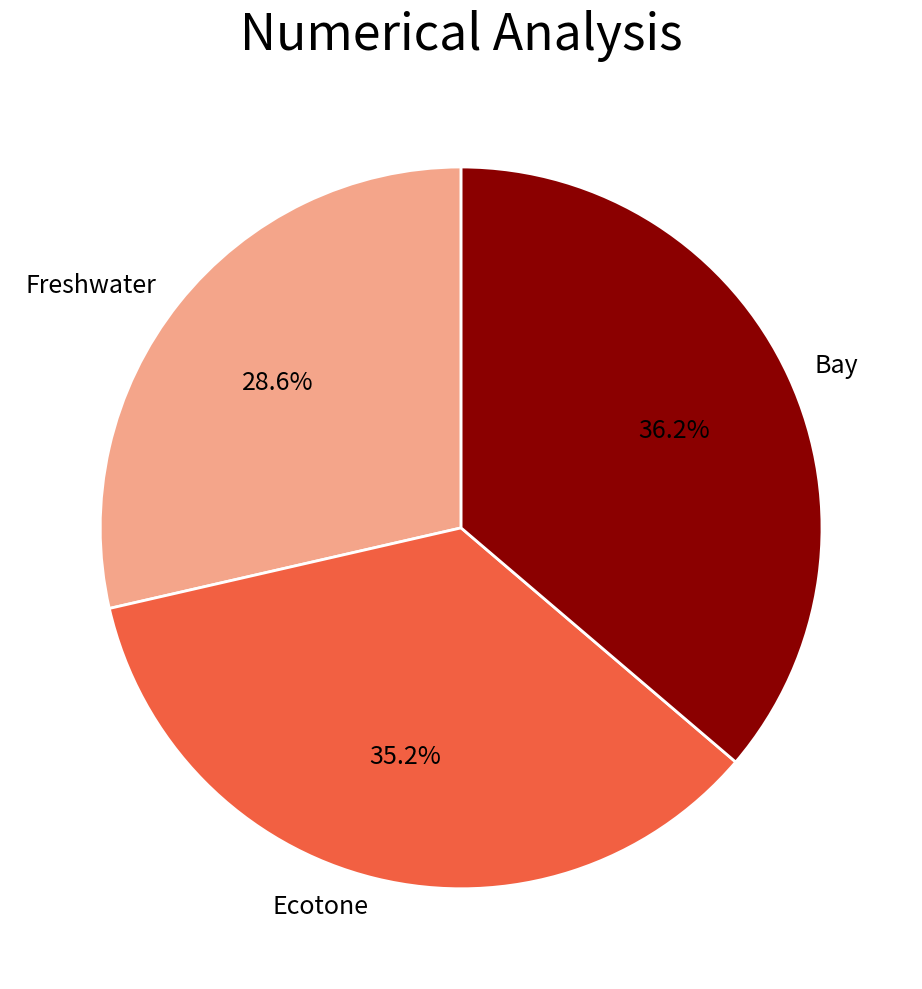

What is the ratio of the value at Freshwater to the value at Bay?

0.8